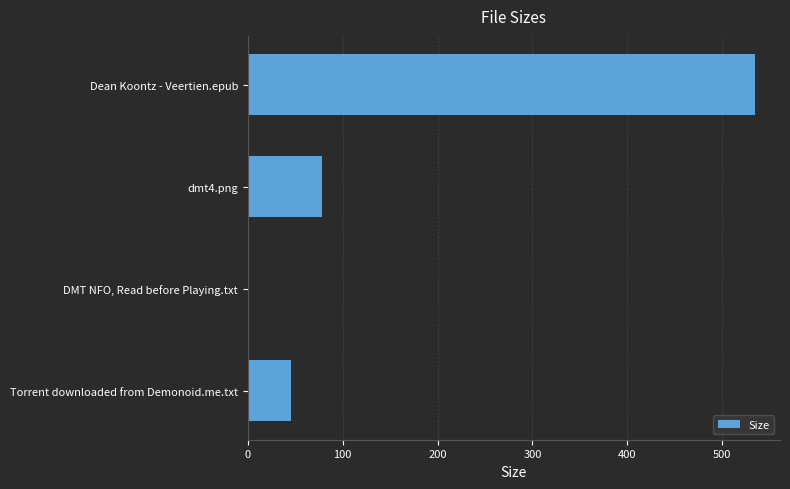

How many data points are less than 78?

2